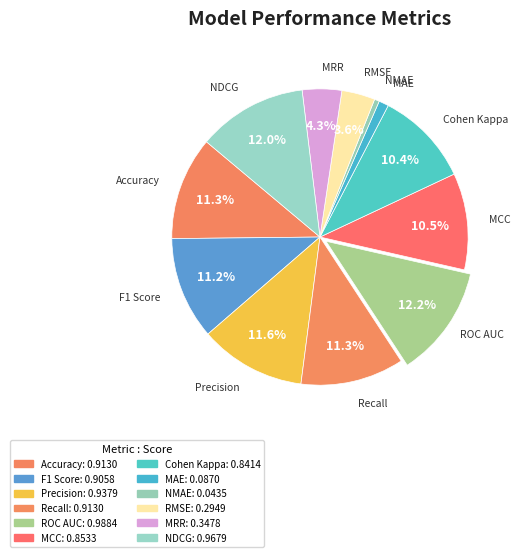

Is there any slice that represents more than half of the pie?

No